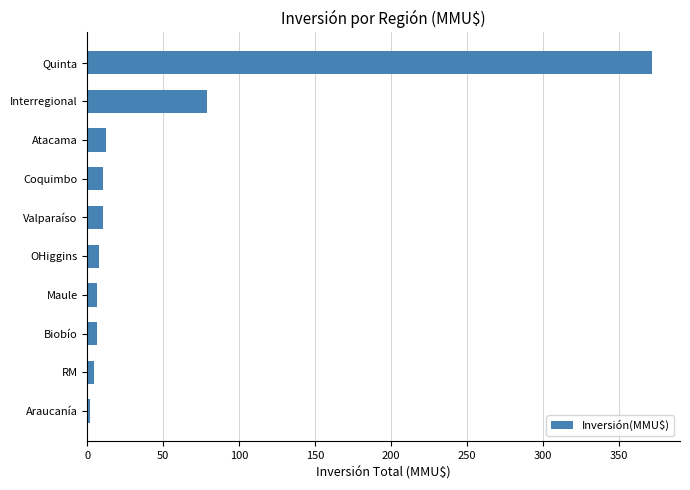

What is the difference between the maximum and minimum values?

369.7